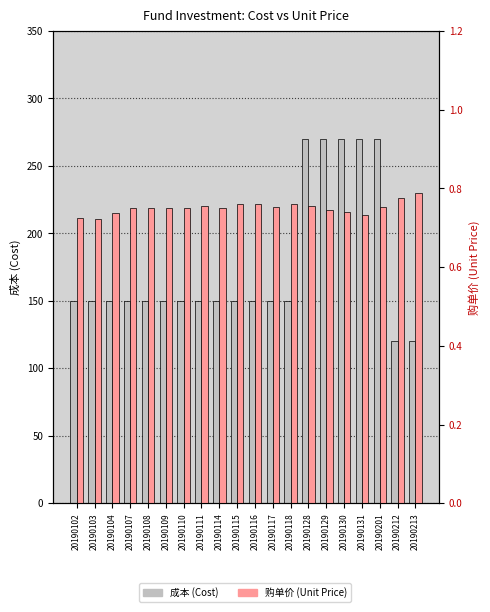

How many series are shown in this chart?

2